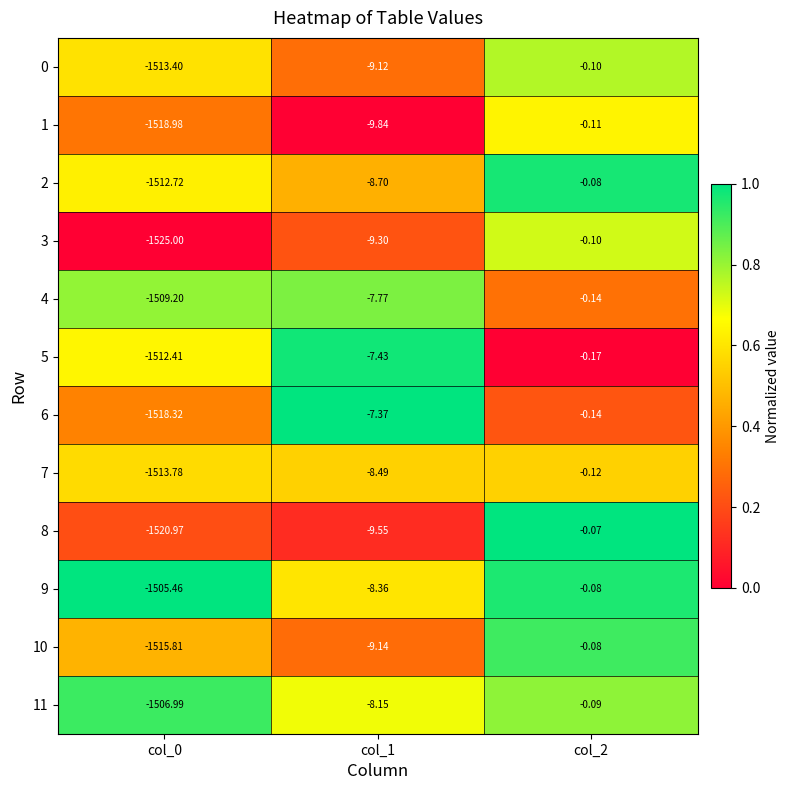

How many series are shown in this chart?

12